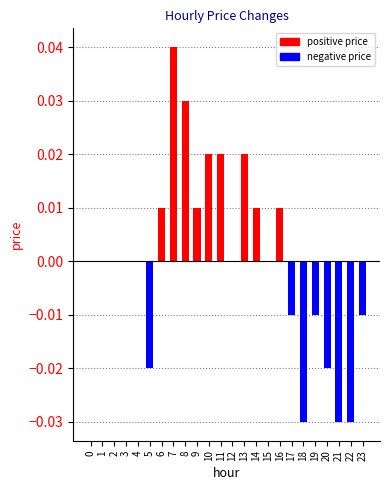

Are the bars horizontal?

No